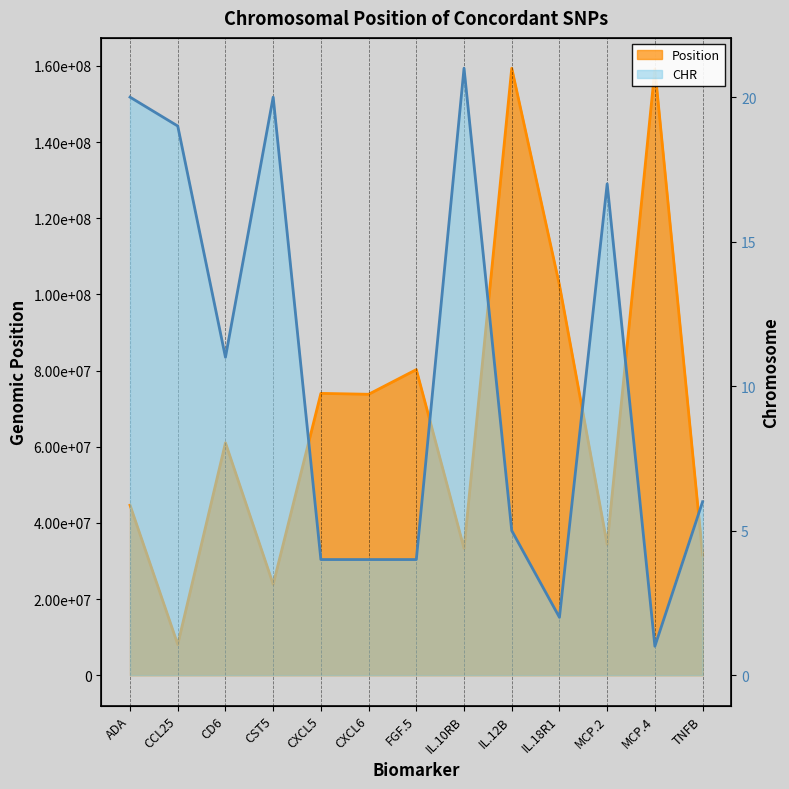

What is the sum of all CHR values?

134